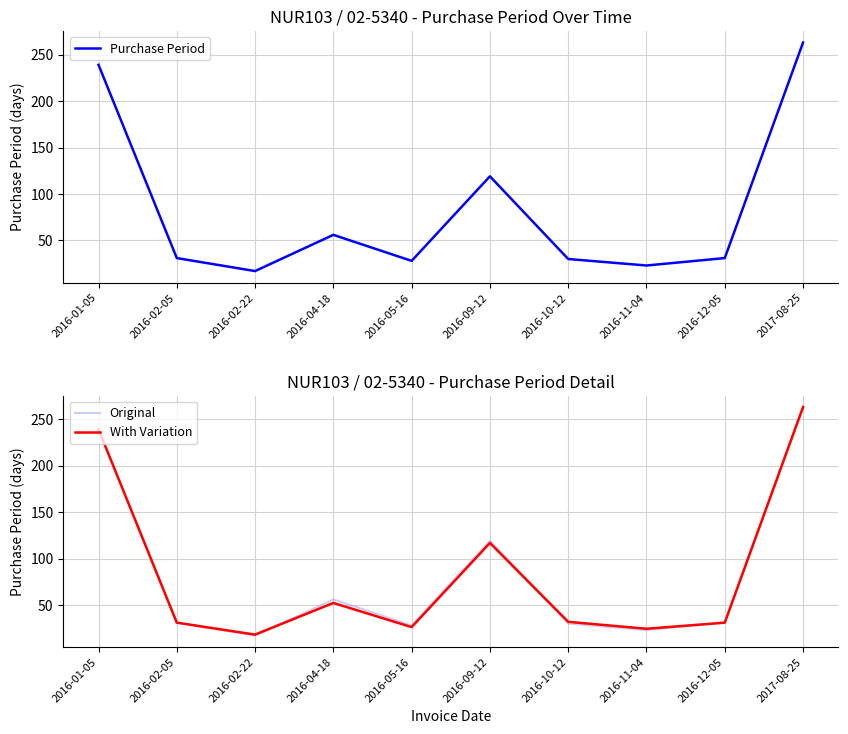

Is the value of Original at 2016-12-05 greater than the value of Purchase Period at 2016-01-05?

No